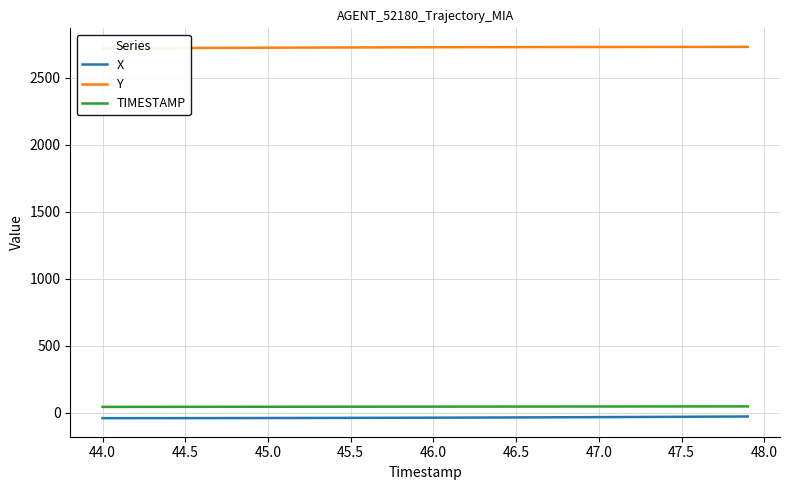

True or false: X and TIMESTAMP intersect in this chart.

False